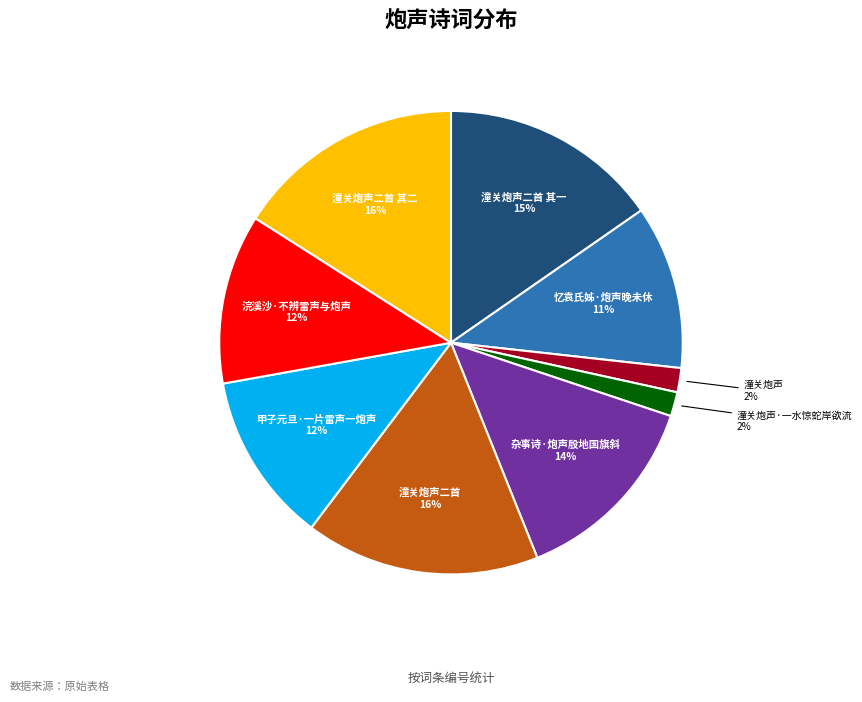

Is there any slice that represents more than half of the pie?

No